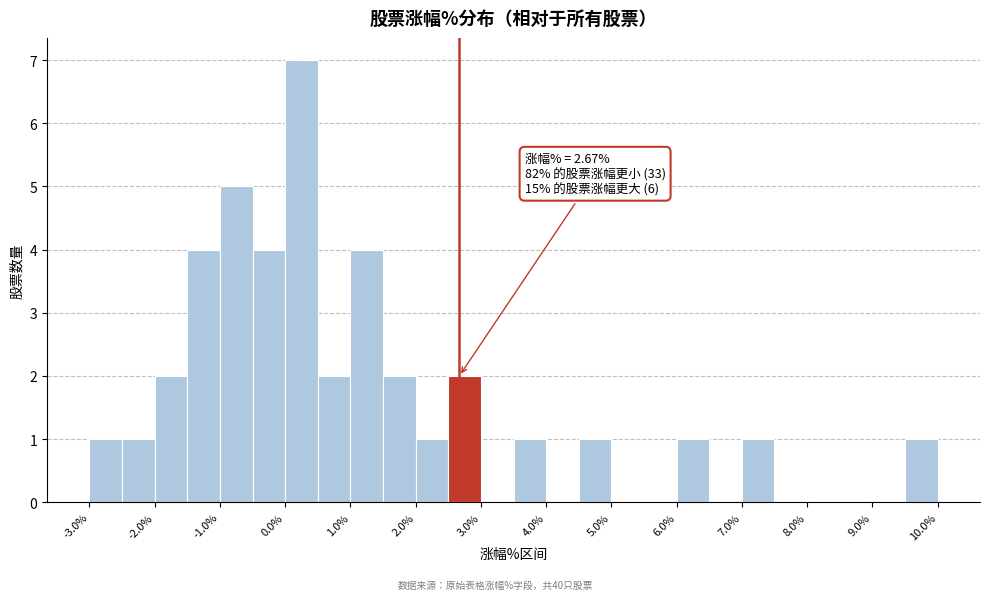

Over which range of the x-axis is the bar tallest?

0.0 to 0.5